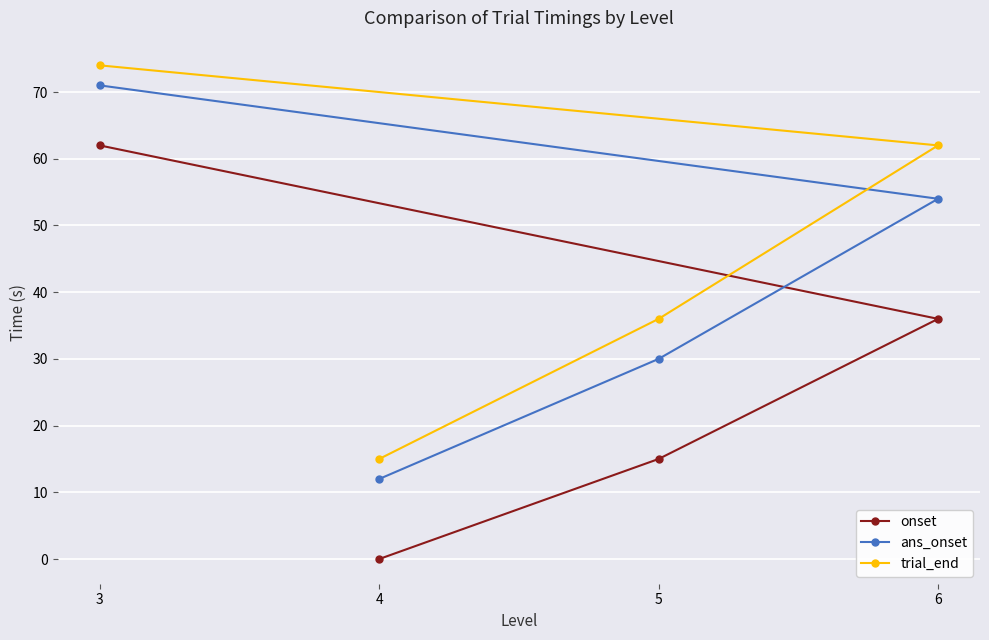

Which series changed the most between 5 and 3?

onset